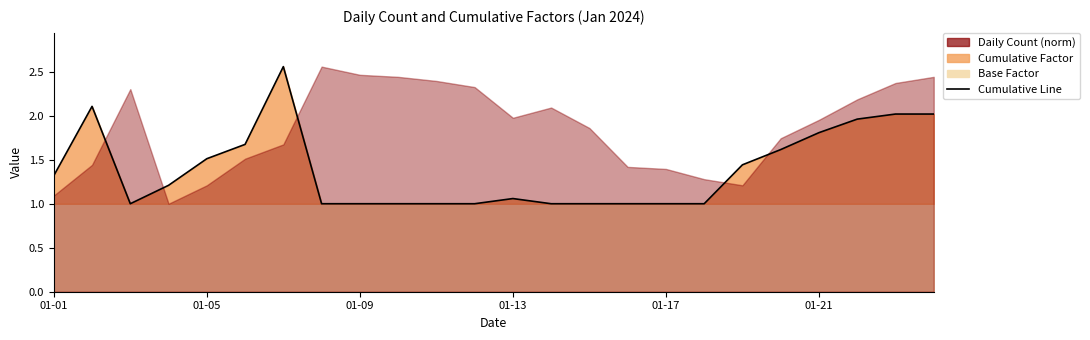

What is the minimum value shown in the chart?

1.0